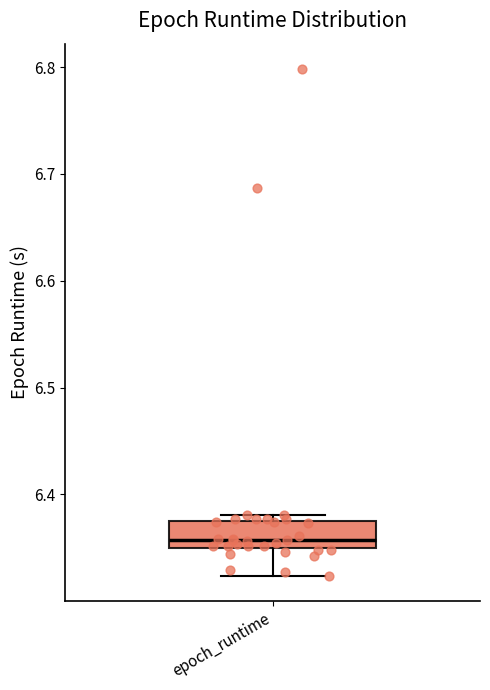

Where is the lower edge of the box for epoch_runtime on the y-axis? The values are not printed on the chart, so give them approximately, as read against the axis.

6.35